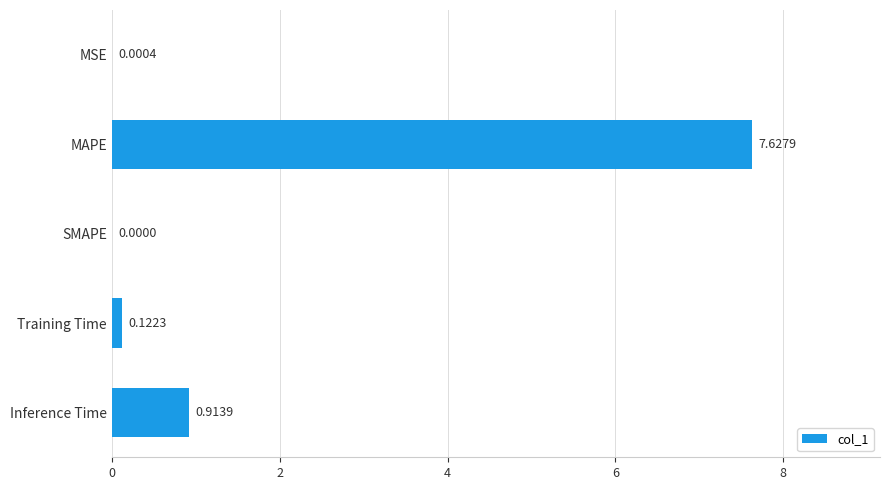

Between SMAPE and MAPE, which is larger?

MAPE